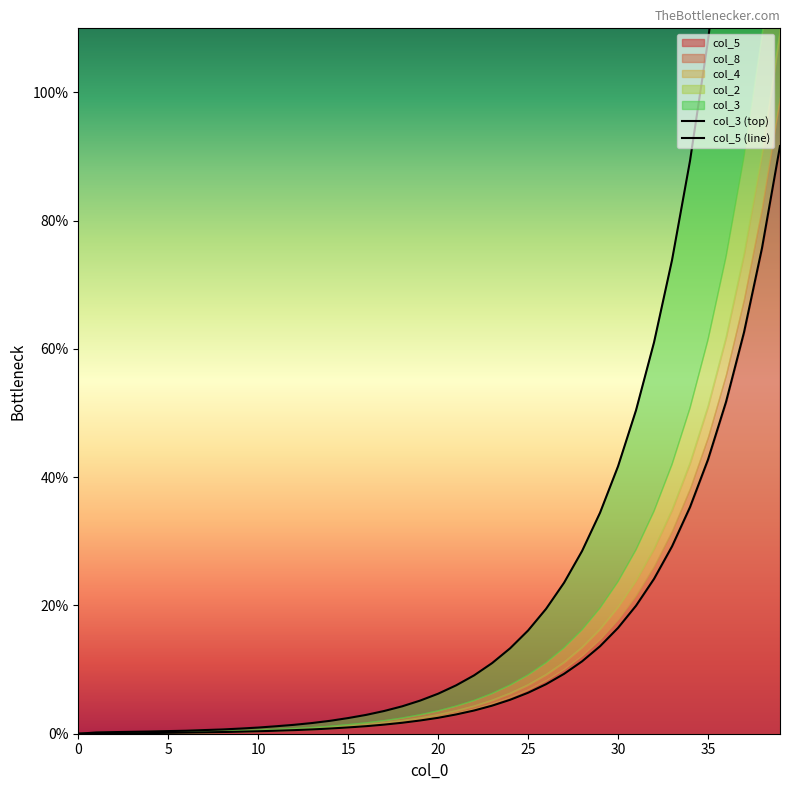

The col_5 series shows 6.4 at 25. True or false?

True